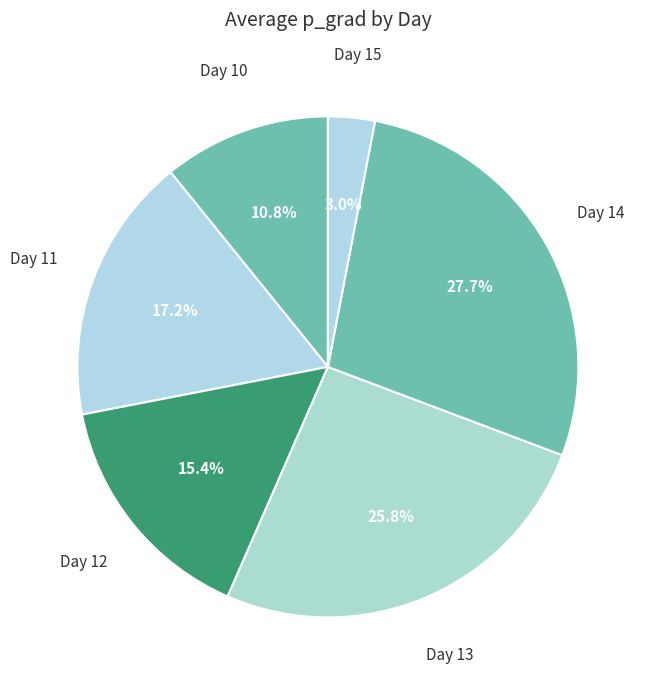

Count the number of slices in the pie.

6